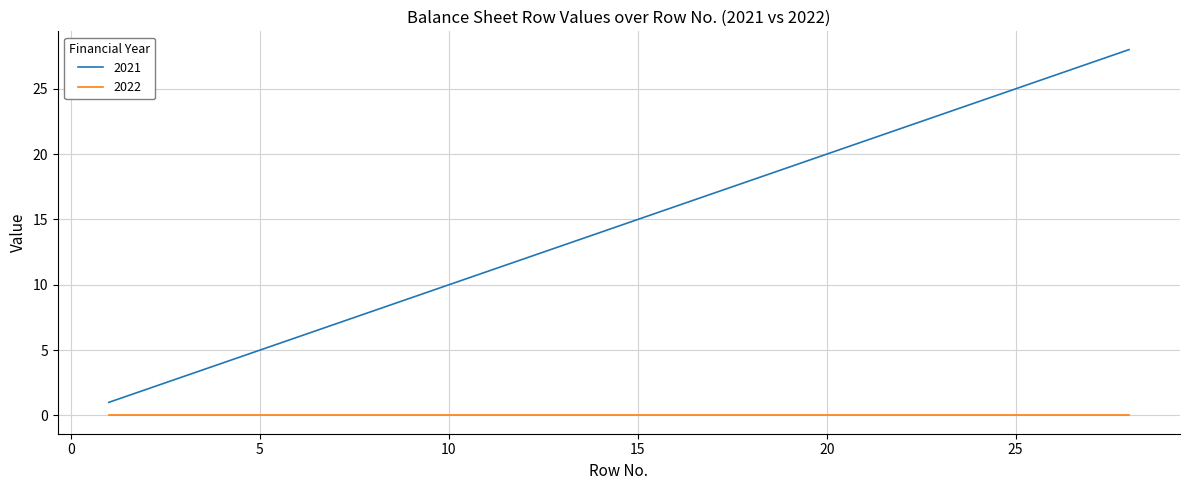

What is the maximum value for 2021?

28